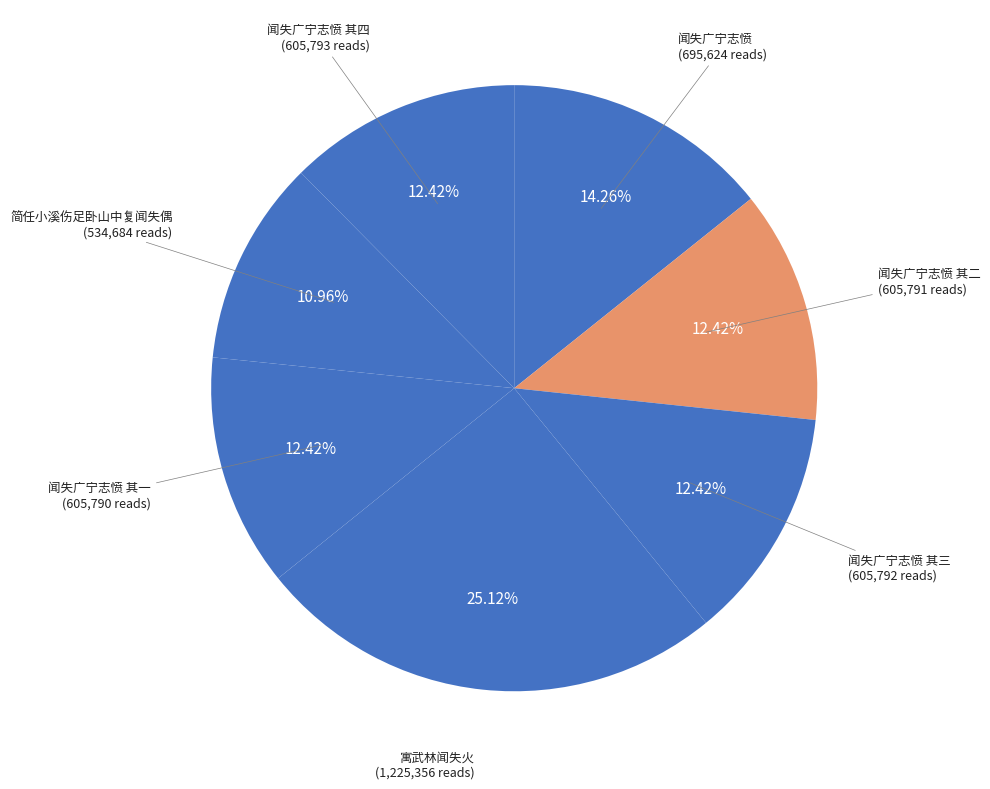

To the nearest percent, what is the difference between the largest and smallest slice percentages?

14%